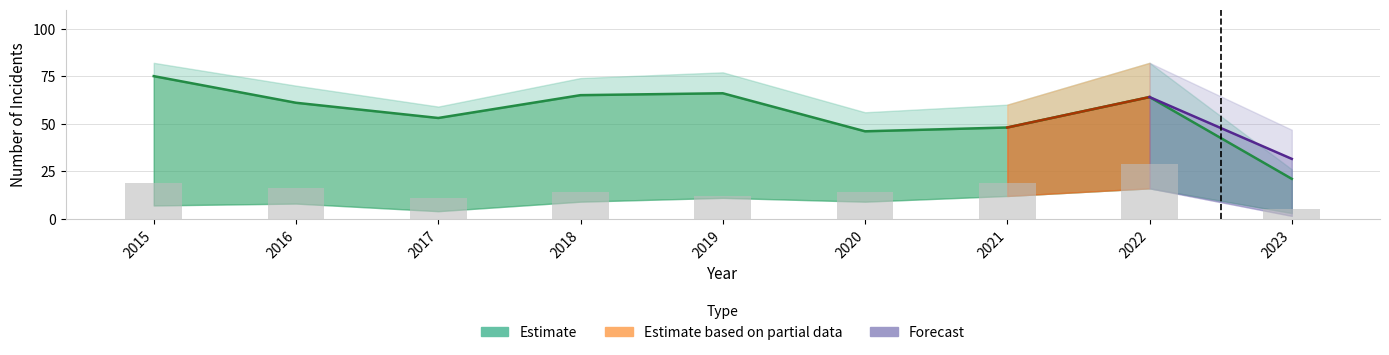

How many data points does each series have?

9